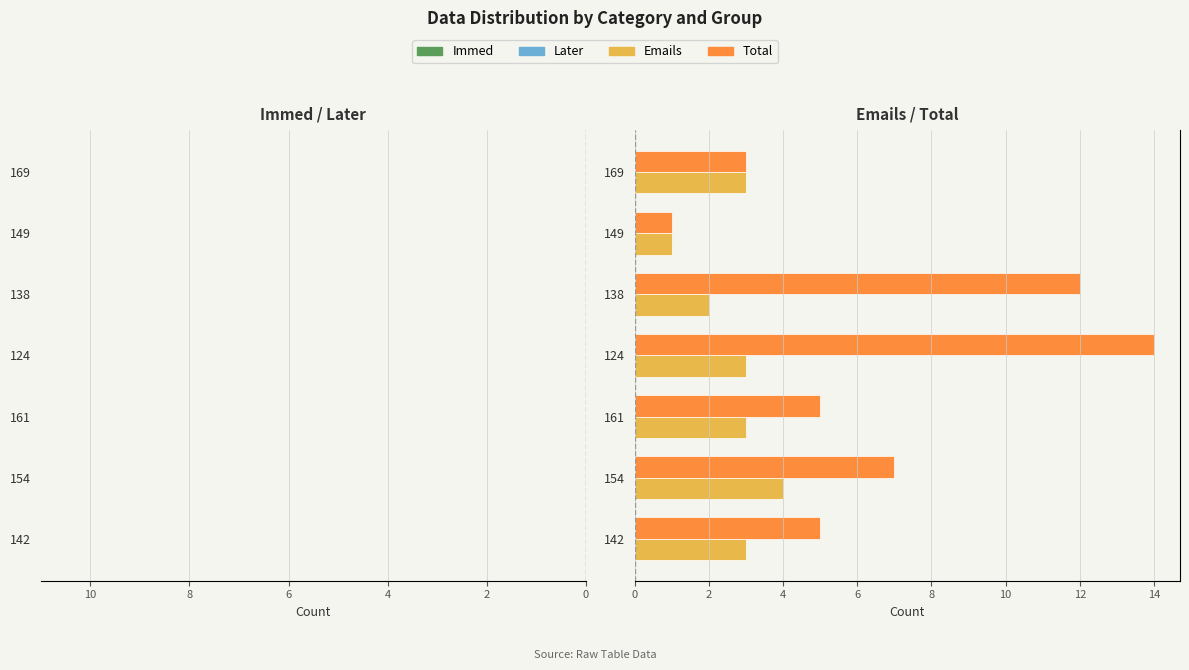

How many data points in Emails are less than 3?

2